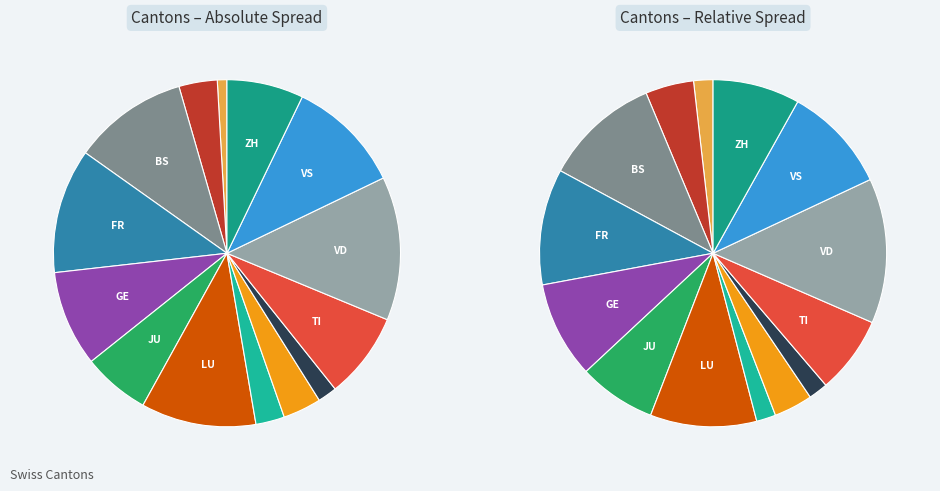

Do JU and TI together represent more than half of the pie?

No